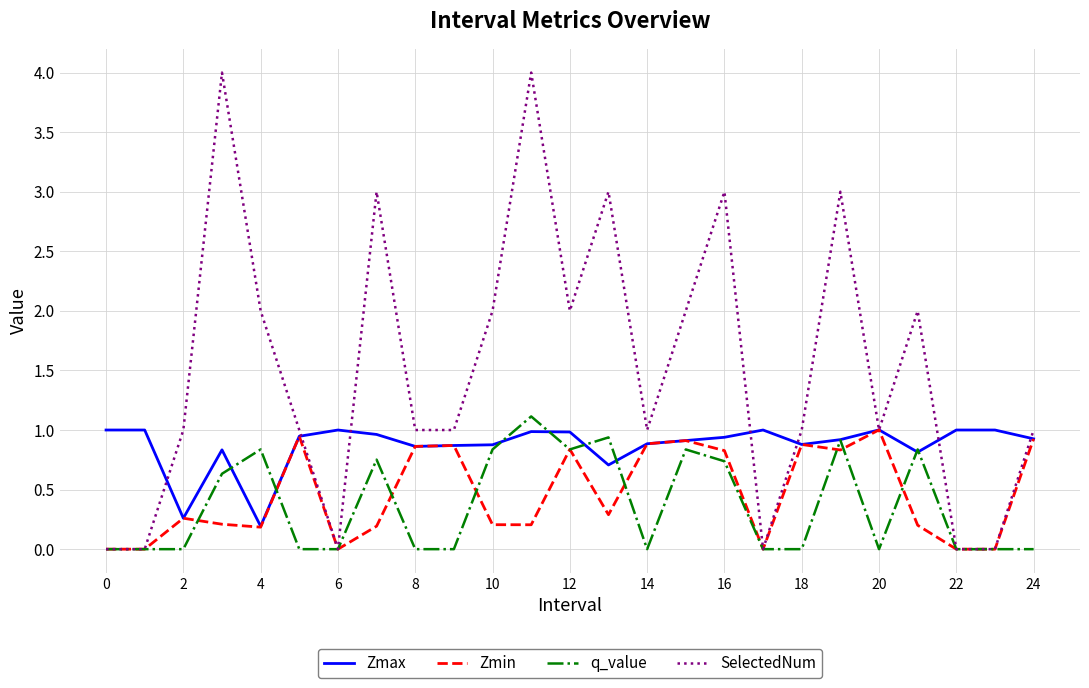

How many lines are shown in the chart?

4